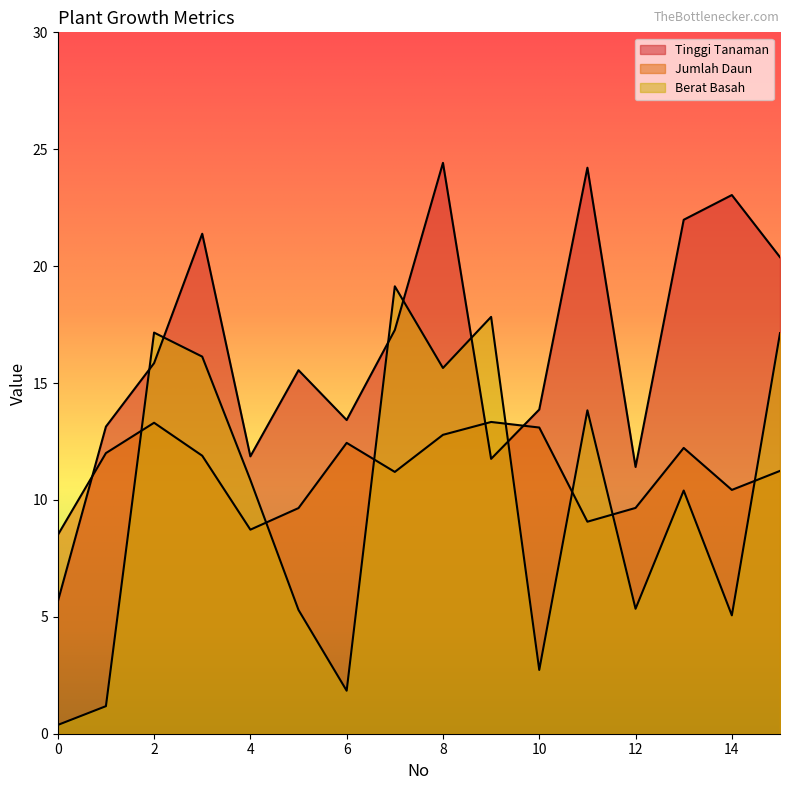

Where is the first local maximum for Tinggi Tanaman?

3